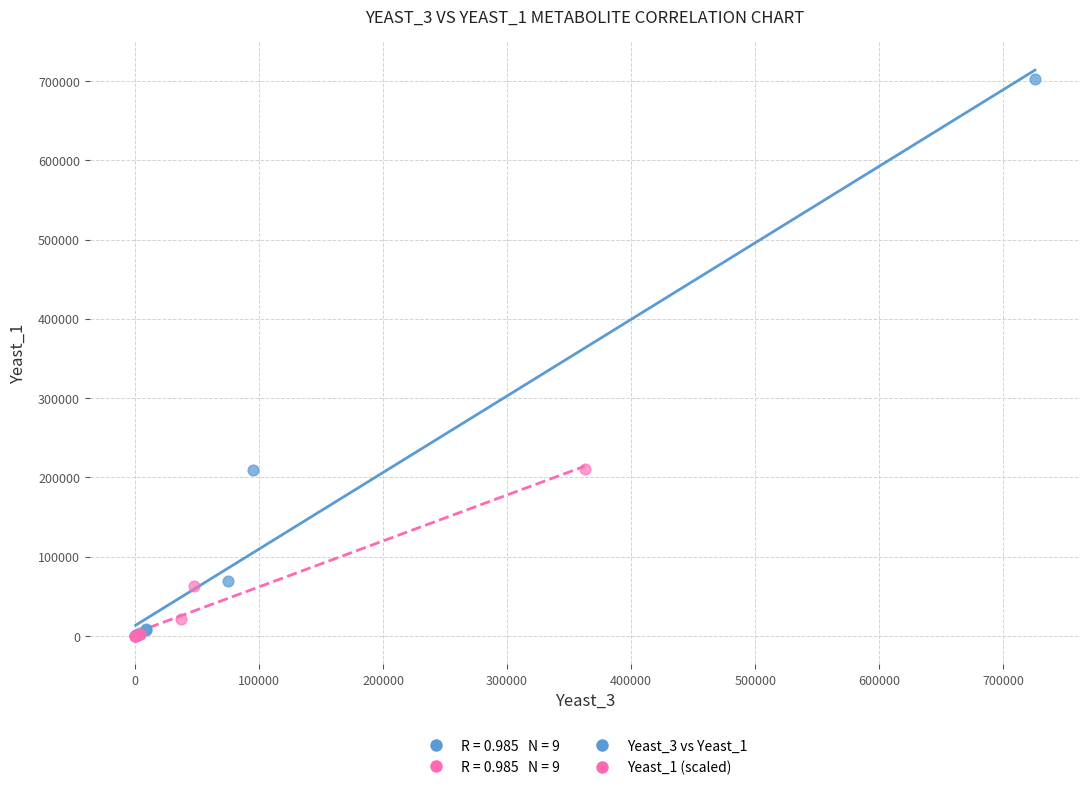

Which series has the largest Y range (max minus min)?

Yeast_3 vs Yeast_1